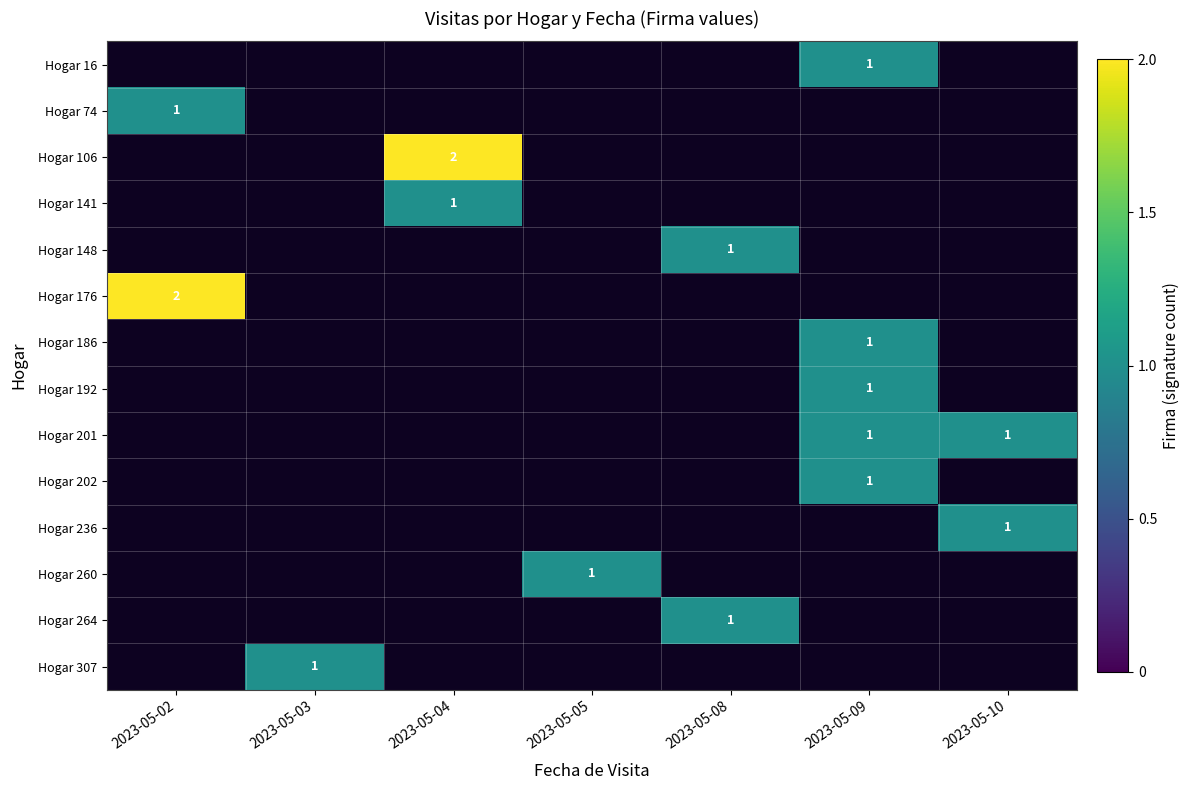

The value of Hogar 260 at 2023-05-05 is 1. True or false?

True